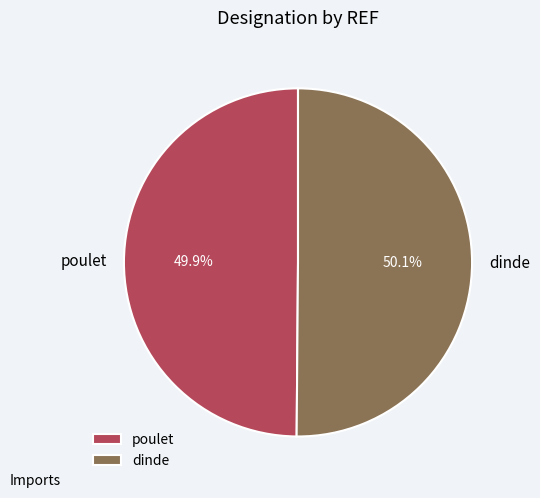

True or false: poulet accounts for 57% of the total.

False